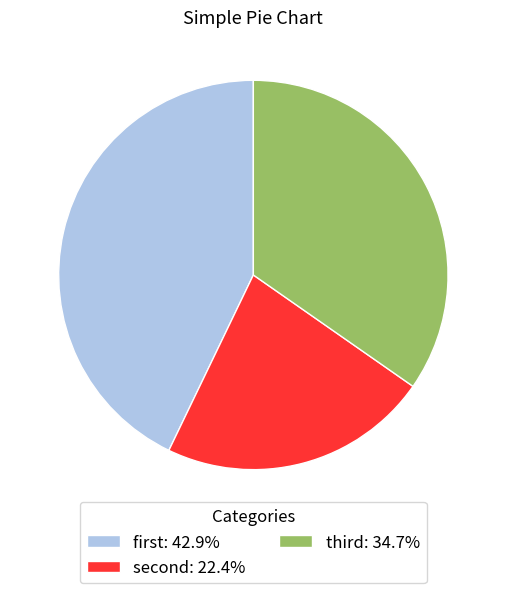

How many slices are in this pie chart?

3